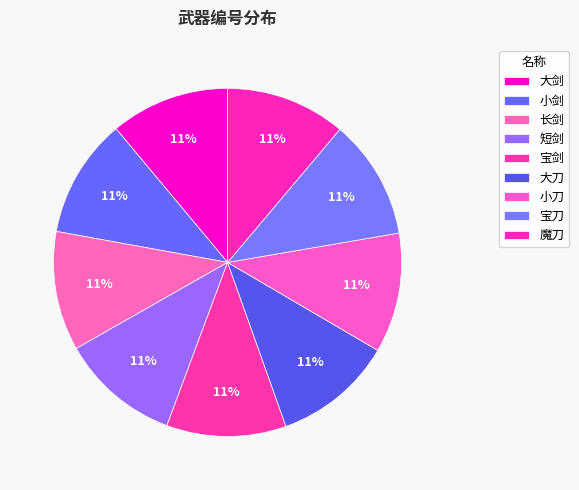

How many segments does this pie chart have?

9